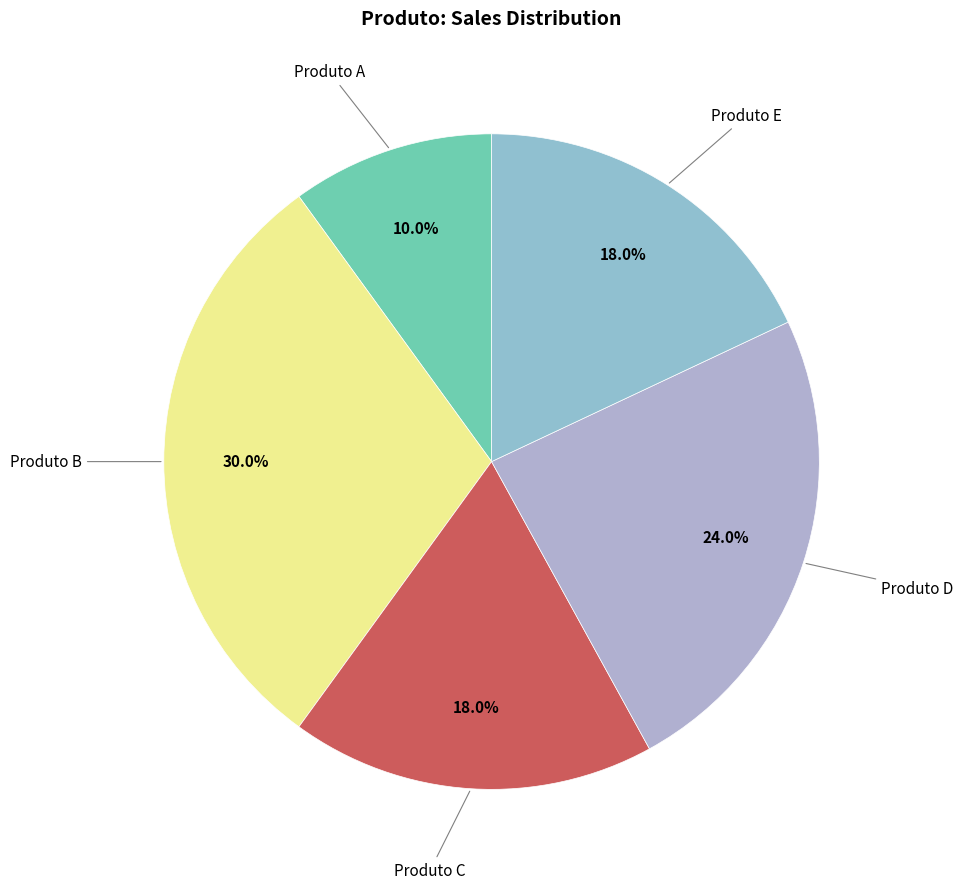

Count the number of slices in the pie.

5